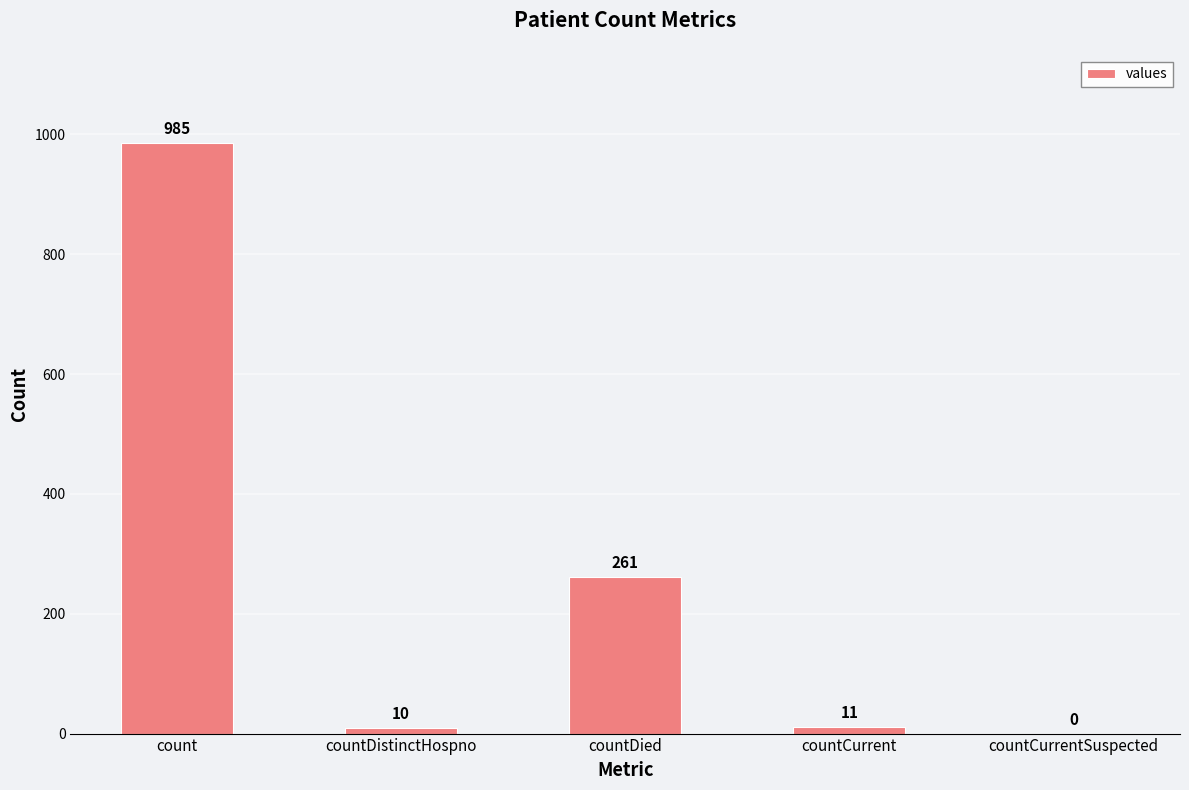

The chart shows a value of 11 at countCurrent. True or false?

True